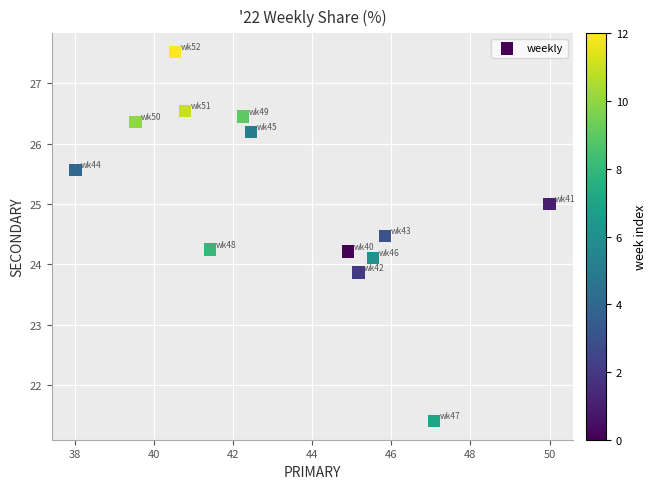

What is the range of Y values (max minus min)?

6.1